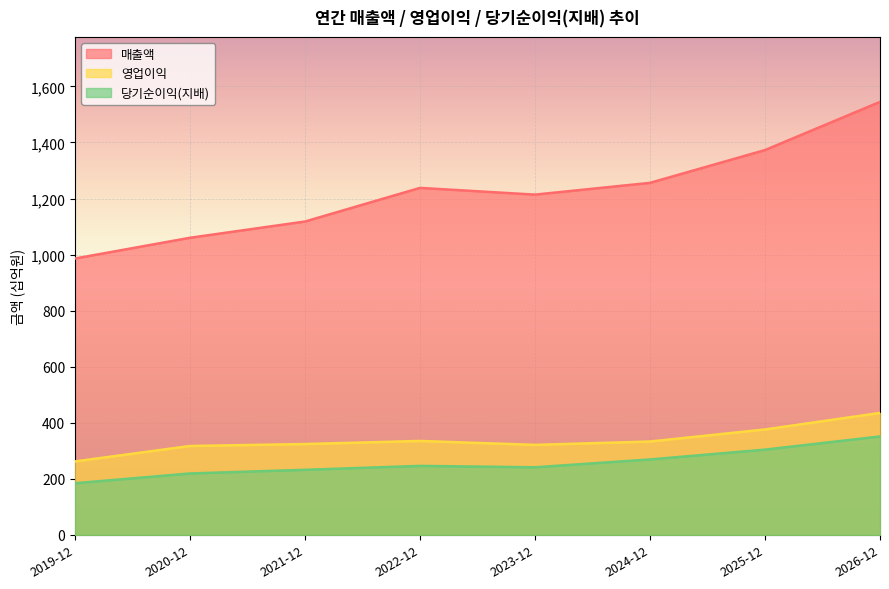

List the labels in order of 영업이익 value, smallest first.

2019-12, 2020-12, 2023-12, 2021-12, 2024-12, 2022-12, 2025-12, 2026-12